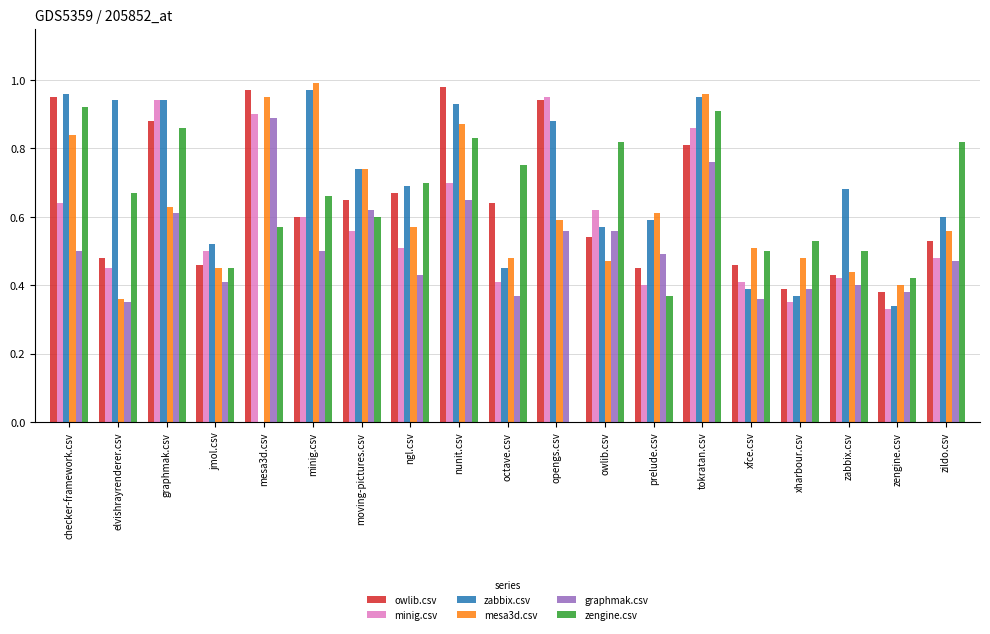

Is it true that graphmak.csv equals 0.3 at mesa3d.csv?

False